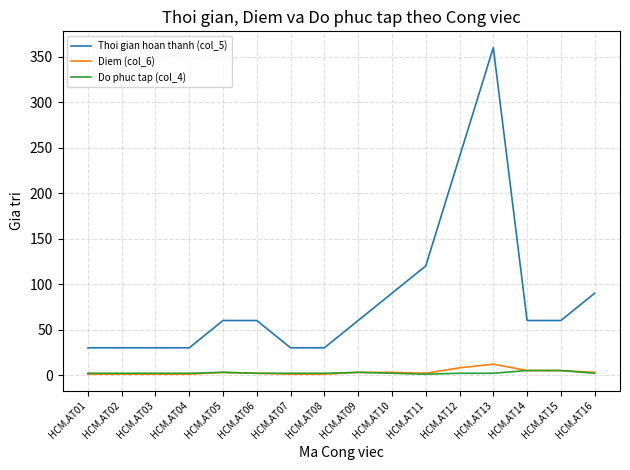

Where is Thoi gian hoan thanh (col_5) nearest to the value 195?

HCM.AT12